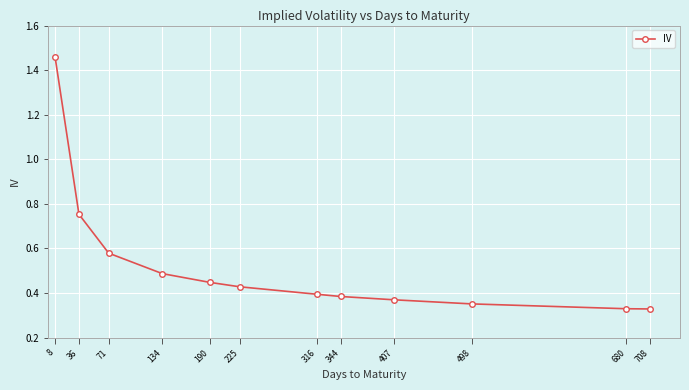

What is the average value?

0.5